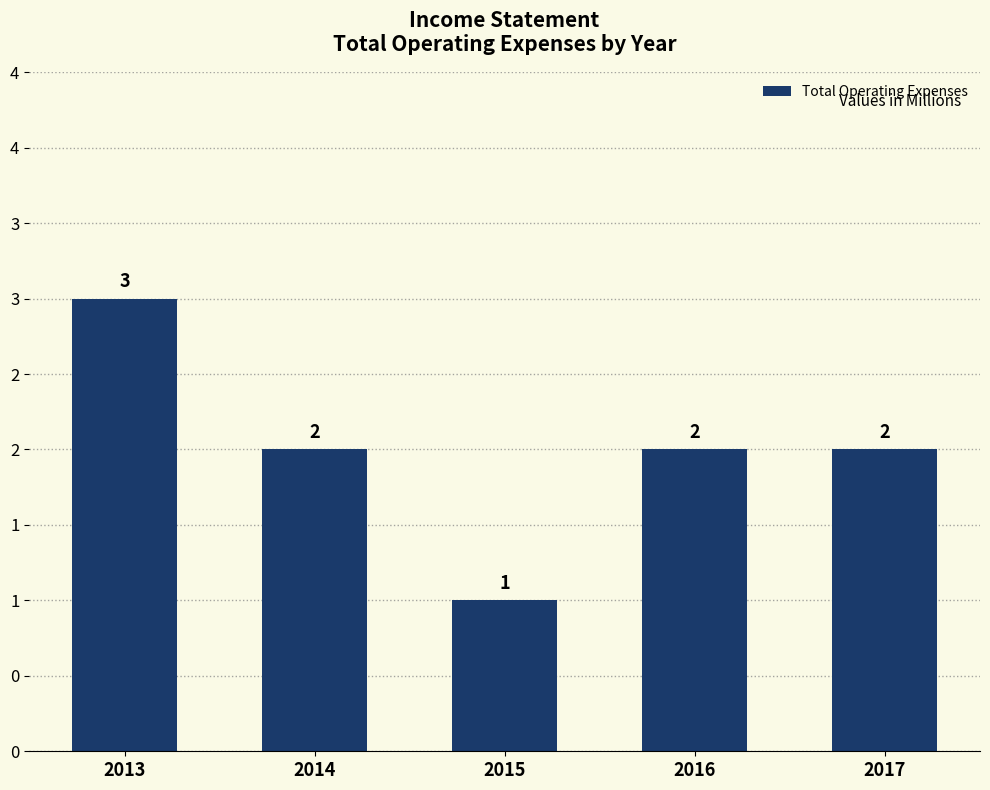

What is the smallest value displayed?

1